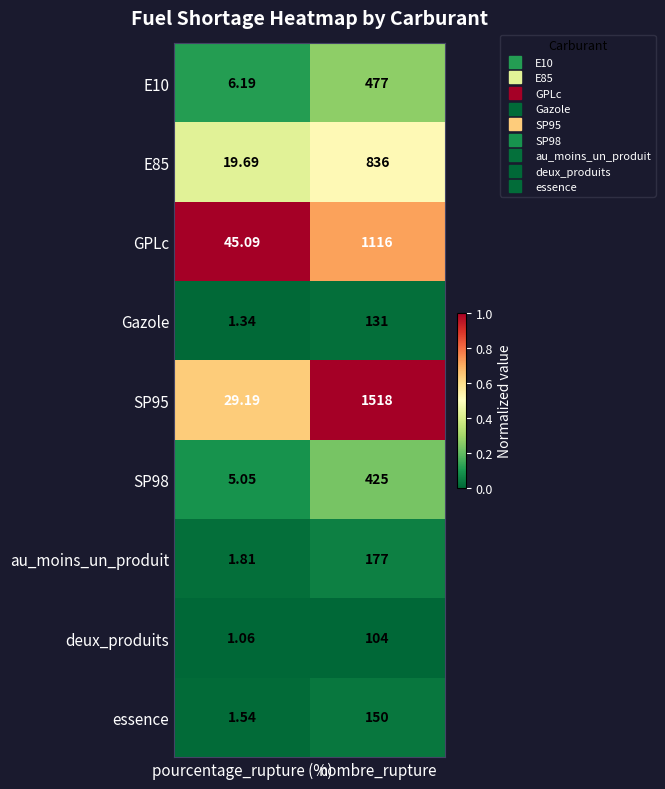

Which category has the highest value in the E85 series?

nombre_rupture